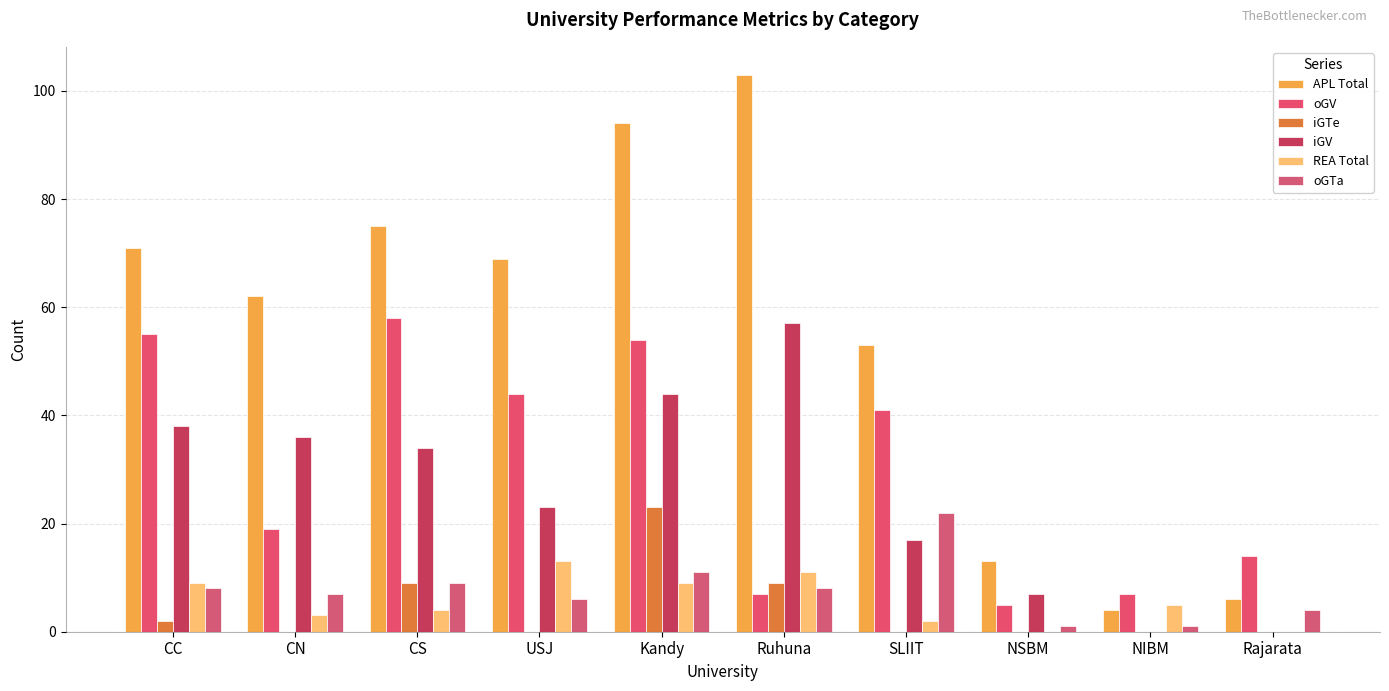

Rank the series at NIBM from highest to lowest value.

oGV, REA Total, APL Total, oGTa, iGTe, iGV